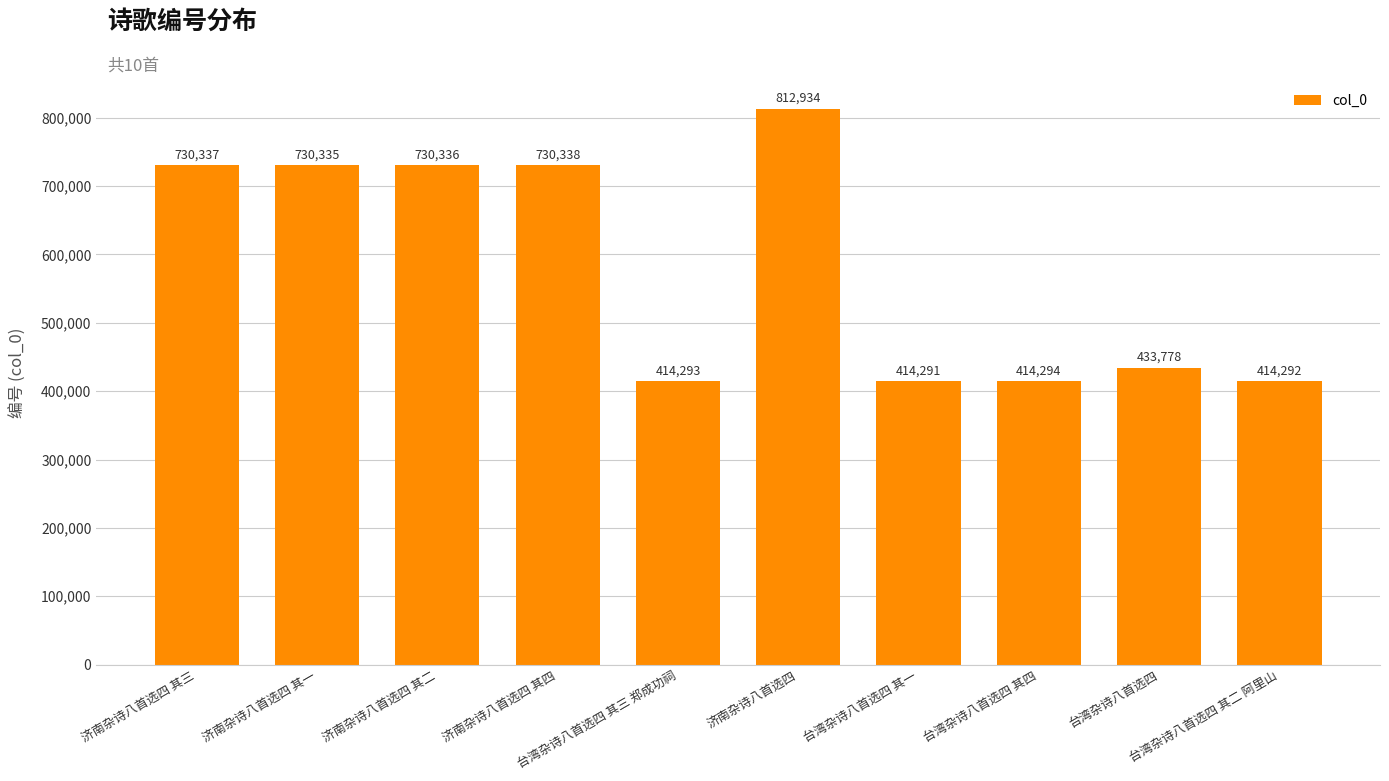

List the labels in order of value, smallest first.

台湾杂诗八首选四 其一, 台湾杂诗八首选四 其二 阿里山, 台湾杂诗八首选四 其三 郑成功祠, 台湾杂诗八首选四 其四, 台湾杂诗八首选四, 济南杂诗八首选四 其一, 济南杂诗八首选四 其二, 济南杂诗八首选四 其三, 济南杂诗八首选四 其四, 济南杂诗八首选四